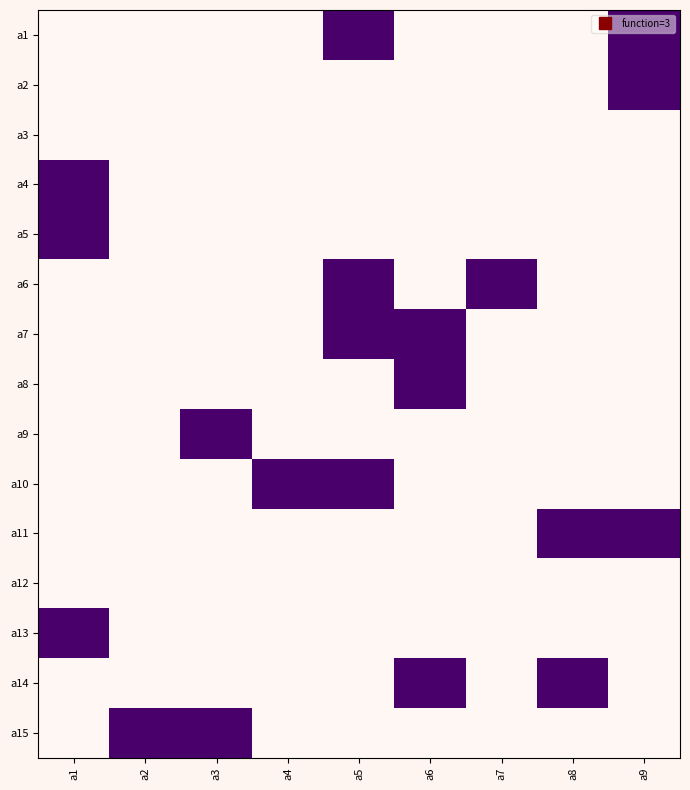

Between a6 and a8, which is larger?

a6